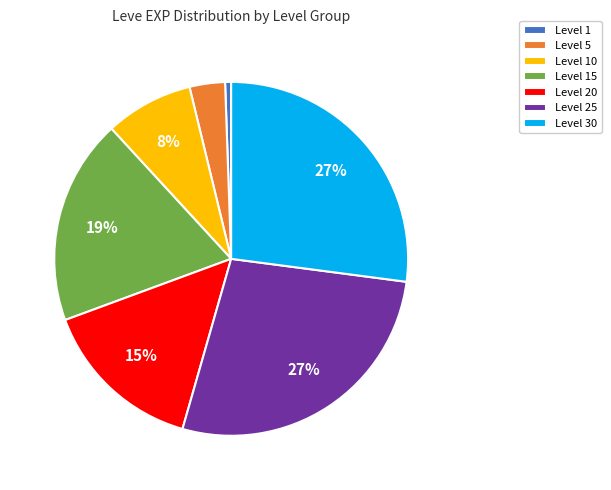

Is there a majority slice in this chart?

No